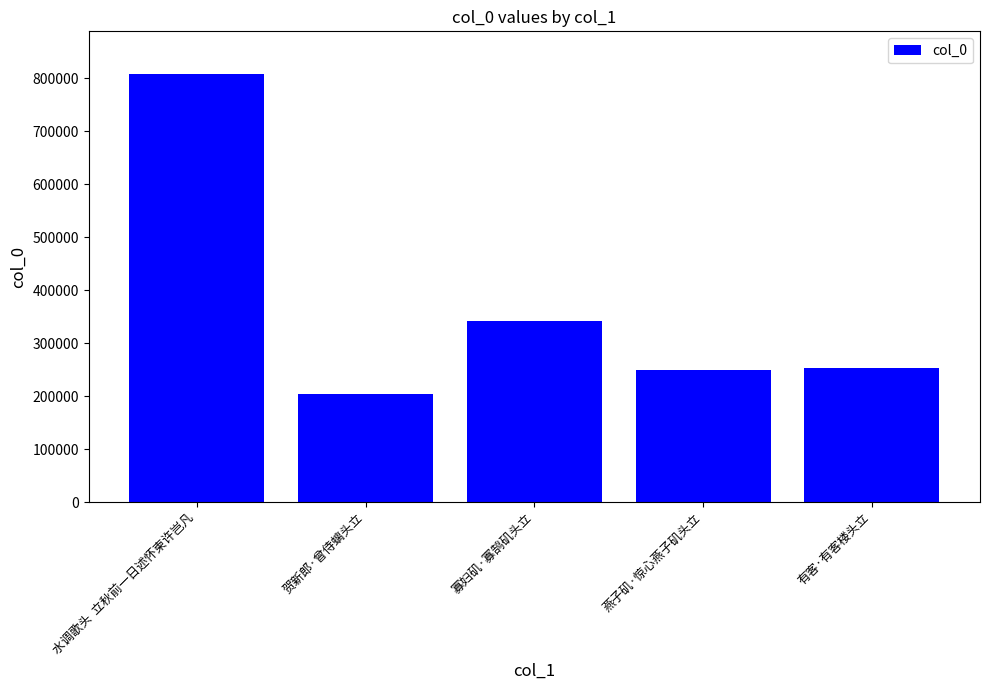

What is the difference between the second highest and second lowest values?

91372